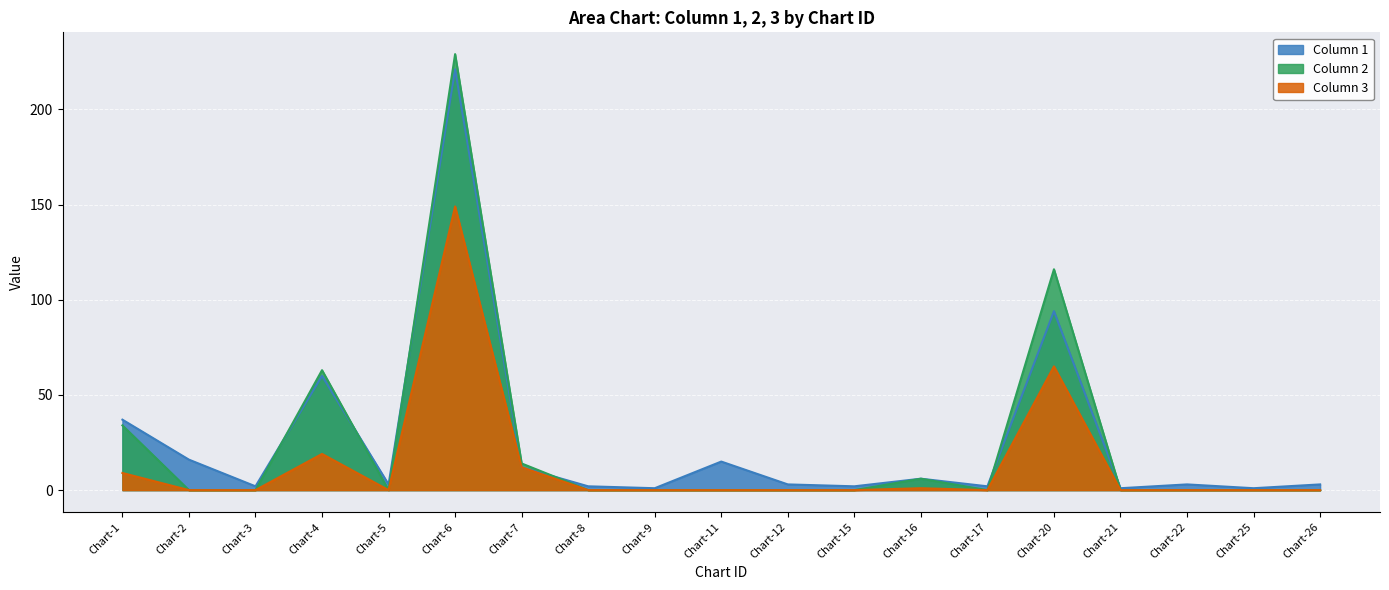

Is it true that Column 3 equals 89 at Chart-9?

False